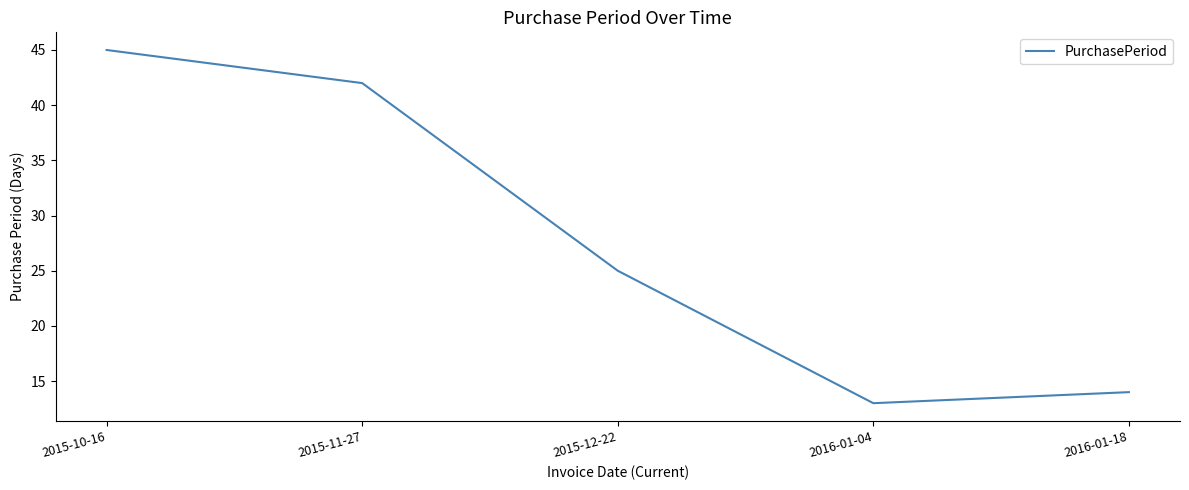

What is the greatest value displayed?

45